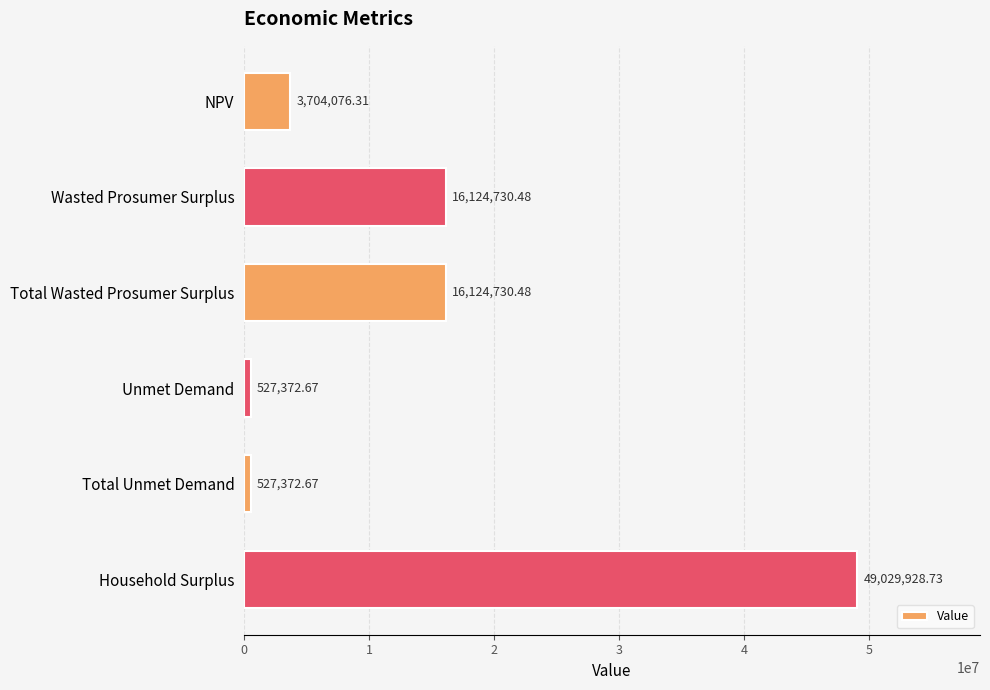

Between Total Wasted Prosumer Surplus and Household Surplus, which is larger?

Household Surplus